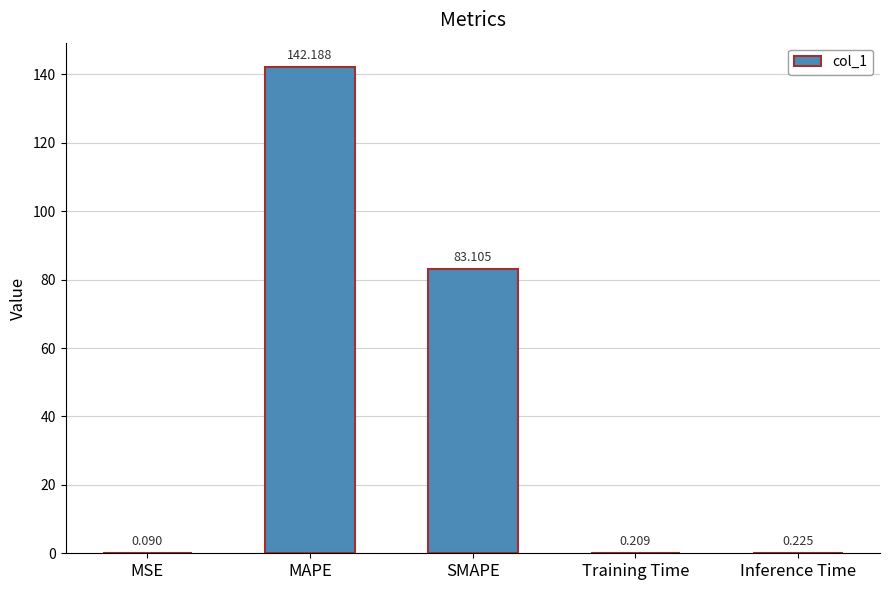

Are the bars horizontal?

No